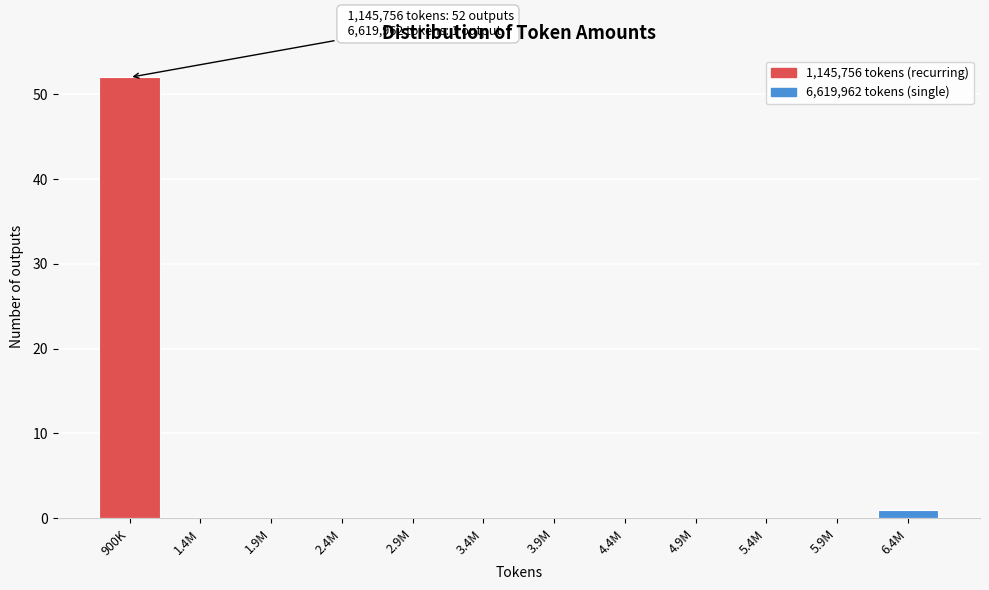

Reading left to right, list all the values displayed in this chart.

900K=52	1.4M=0	1.9M=0	2.4M=0	2.9M=0	3.4M=0	3.9M=0	4.4M=0	4.9M=0	5.4M=0	5.9M=0	6.4M=1